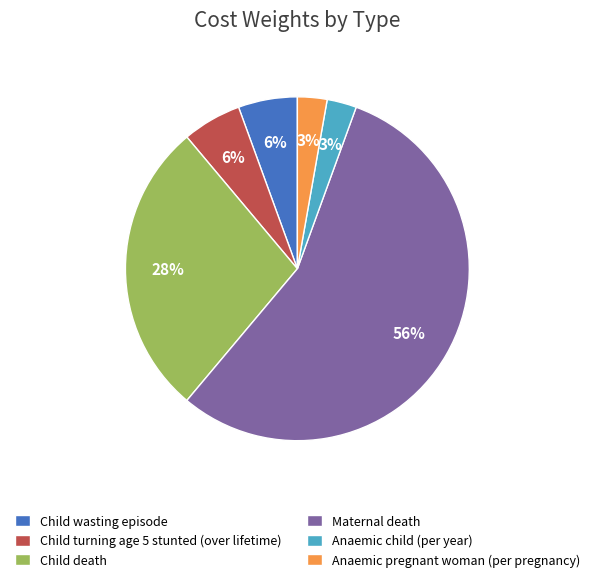

Combined, do Child wasting episode and Maternal death account for over 50%?

Yes